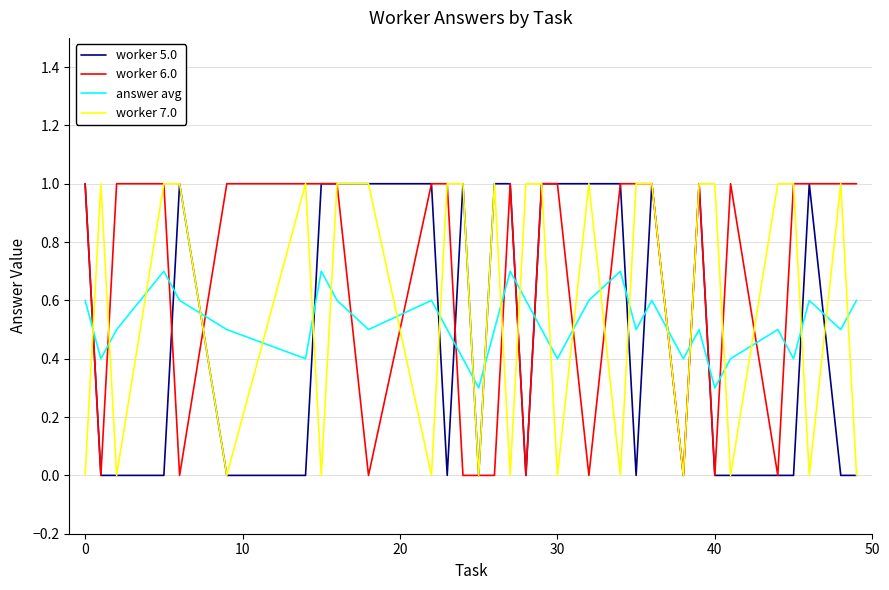

How many times do worker 6.0 and answer avg cross each other?

18